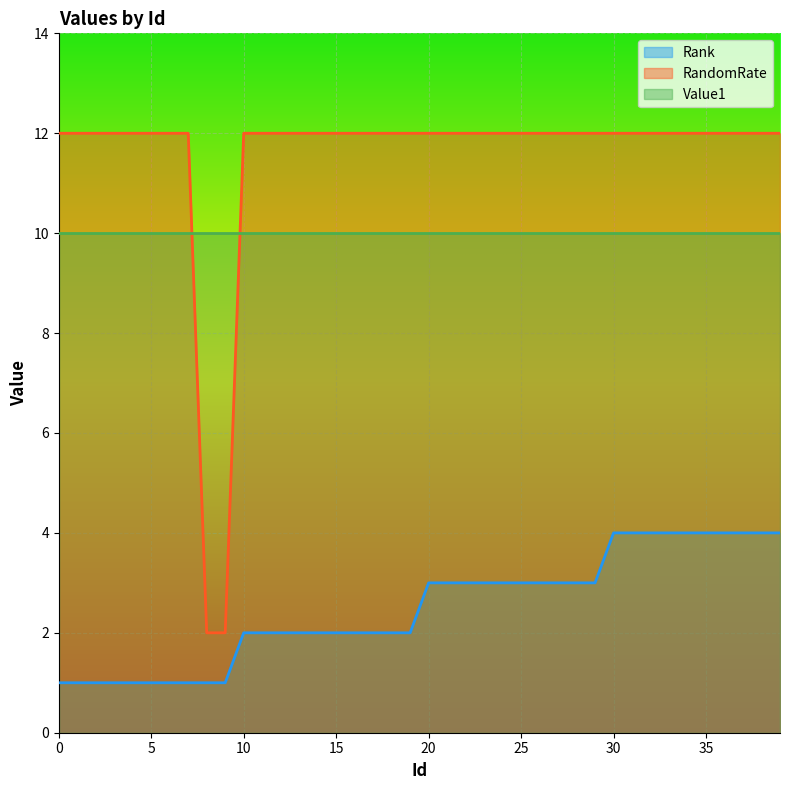

Rank the series by their maximum value, from lowest to highest.

Rank, Value1, RandomRate